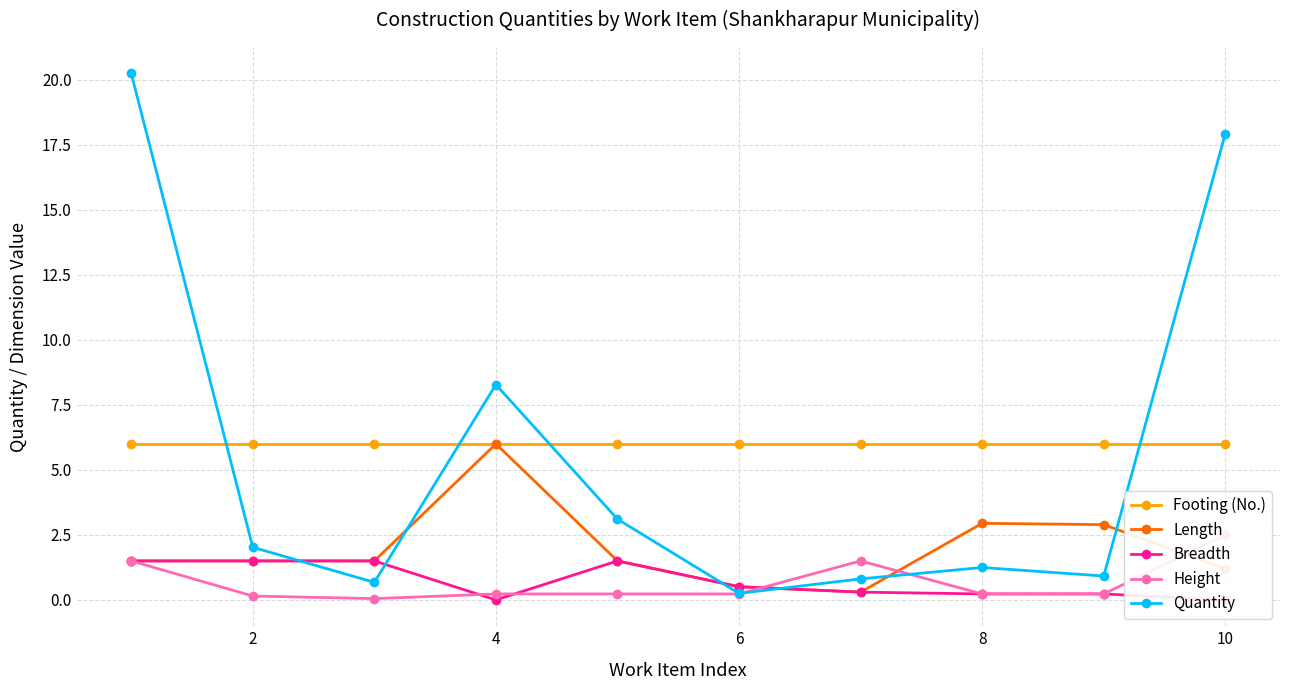

What is the value of the Length point at the 5th from the left?

1.5